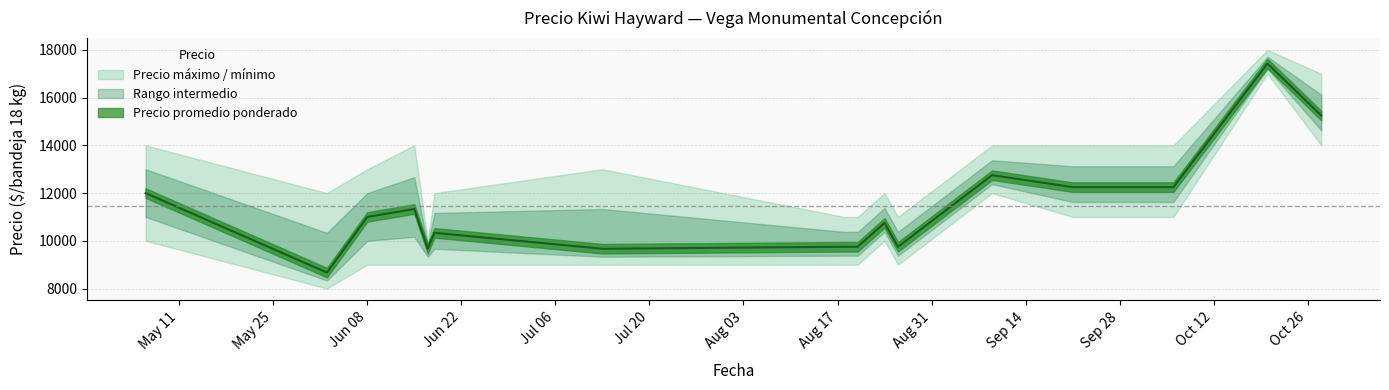

Reading left to right, extract all data points from this chart.

Precio promedio ponderado: 2021-05-06=12000	2021-06-02=8667	2021-06-08=11000	2021-06-15=11333	2021-06-17=9667	2021-06-18=10333	2021-07-13=9667	2021-08-18=9750	2021-08-20=9750	2021-08-24=10750	2021-08-26=9750	2021-09-09=12750	2021-09-21=12250	2021-09-23=12250	2021-10-06=12250	2021-10-20=17429	2021-10-28=15250
Precio máximo: 2021-05-06=14000	2021-06-02=12000	2021-06-08=13000	2021-06-15=14000	2021-06-17=10000	2021-06-18=12000	2021-07-13=13000	2021-08-18=11000	2021-08-20=11000	2021-08-24=12000	2021-08-26=11000	2021-09-09=14000	2021-09-21=14000	2021-09-23=14000	2021-10-06=14000	2021-10-20=18000	2021-10-28=17000
Precio mínimo: 2021-05-06=10000	2021-06-02=8000	2021-06-08=9000	2021-06-15=9000	2021-06-17=9000	2021-06-18=9000	2021-07-13=9000	2021-08-18=9000	2021-08-20=9000	2021-08-24=10000	2021-08-26=9000	2021-09-09=12000	2021-09-21=11000	2021-09-23=11000	2021-10-06=11000	2021-10-20=17000	2021-10-28=14000